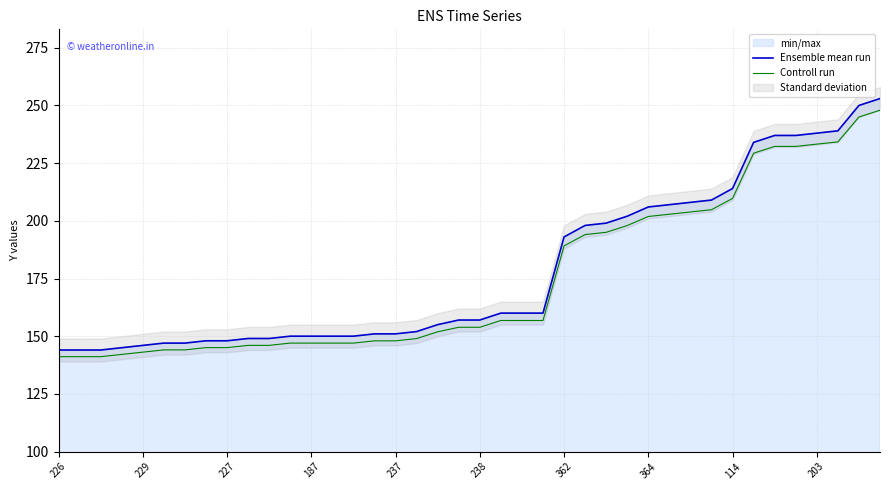

What is the average value of the Controll run series?

174.9